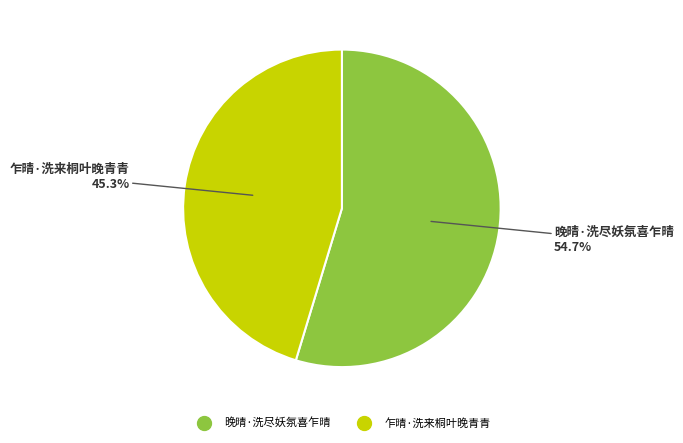

To the nearest percent, what is the difference between the largest and smallest slice percentages?

9%